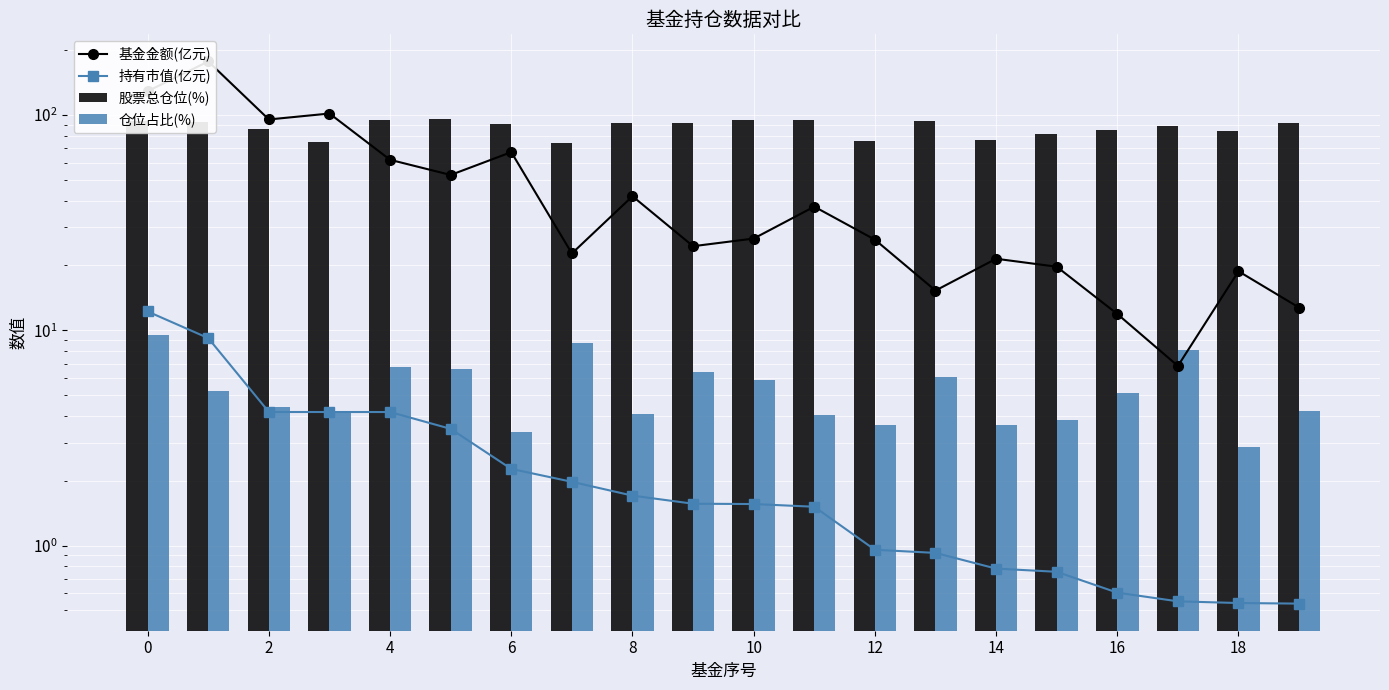

What is the difference between the maximum and minimum values in the 持有市值(亿元) series?

11.7